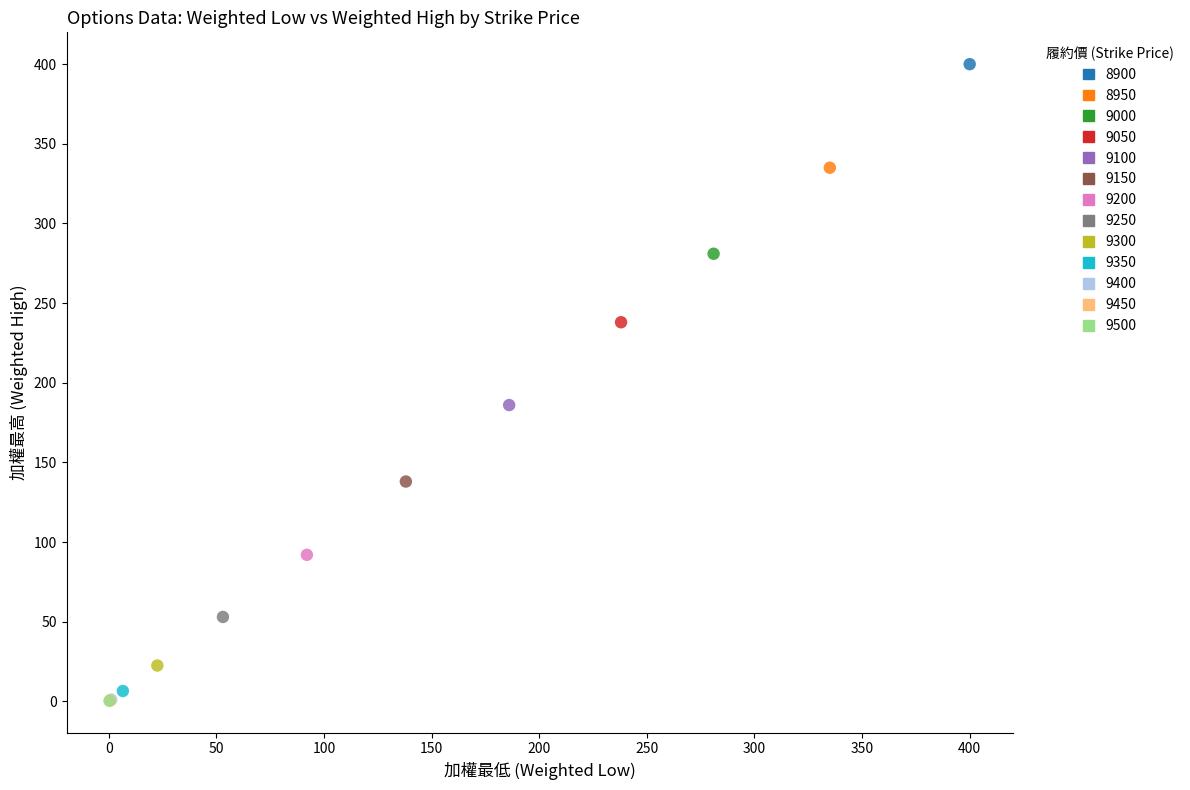

What are all the series names shown in the legend?

8900, 8950, 9000, 9050, 9100, 9150, 9200, 9250, 9300, 9350, 9400, 9450, 9500